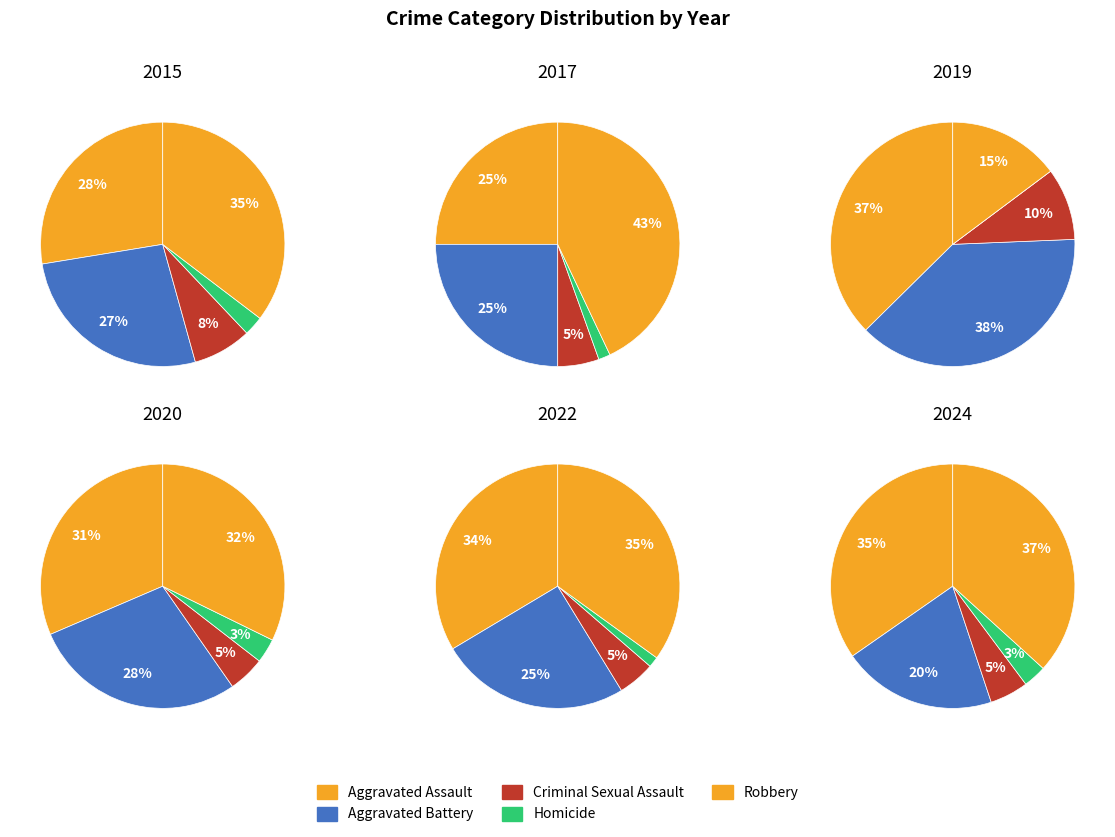

True or false: 3 accounts for 20% of the total.

False